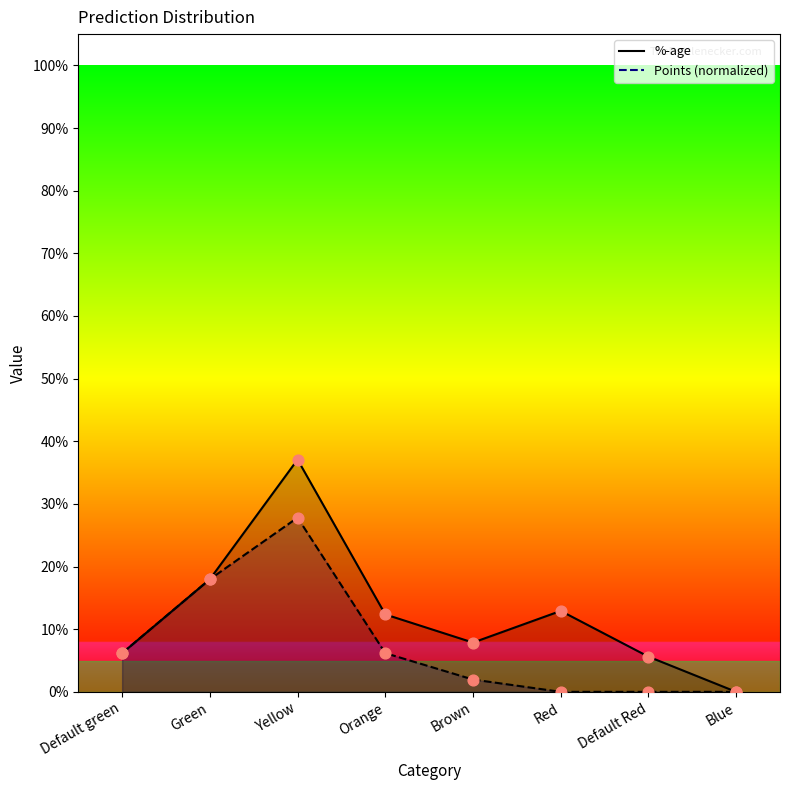

Which series has the largest total across all categories?

%-age